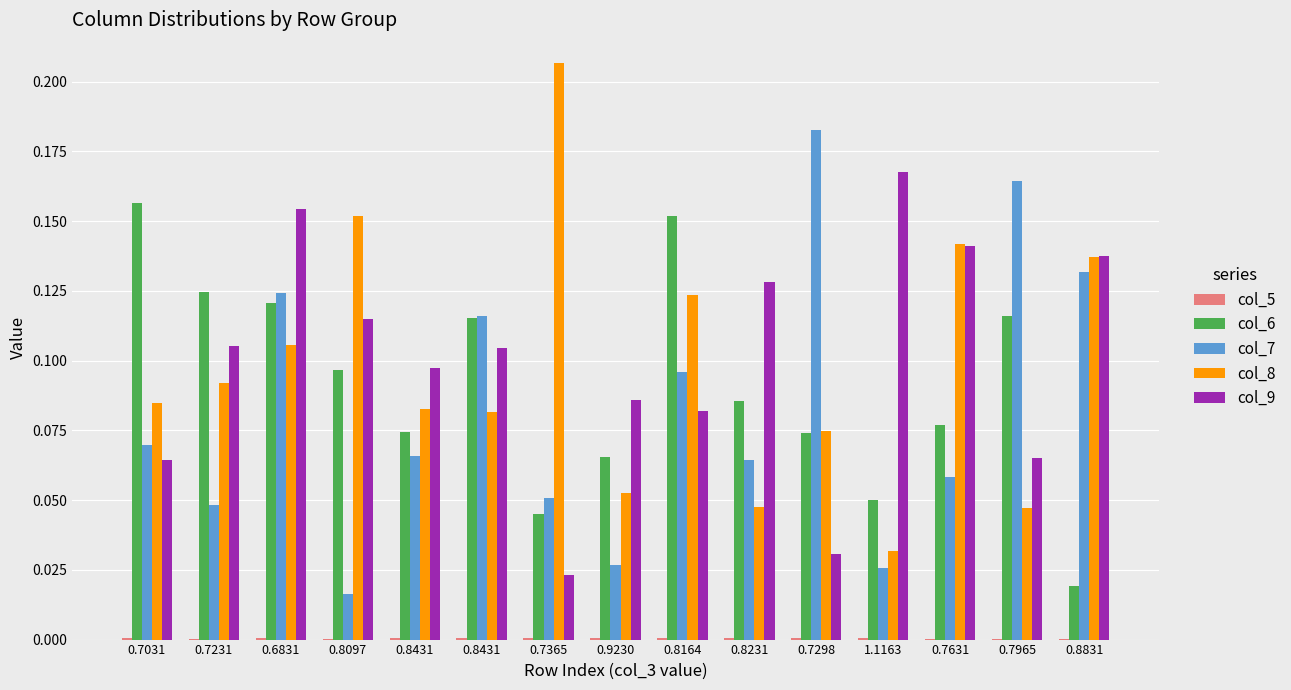

Are the bars horizontal?

No